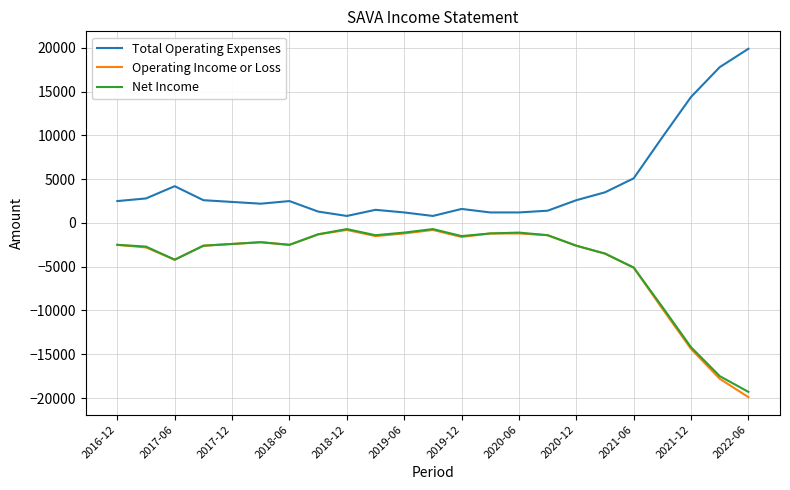

True or false: Total Operating Expenses and Operating Income or Loss intersect in this chart.

False